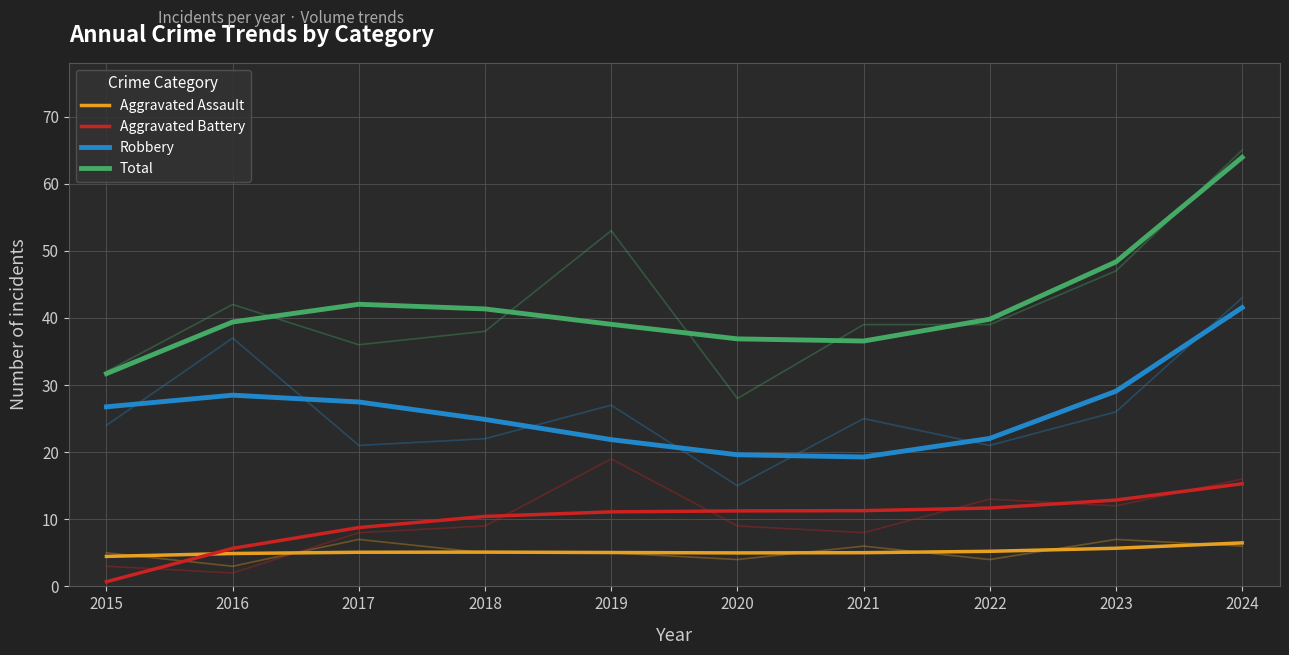

How many values in the Aggravated Battery series are below 11?

4